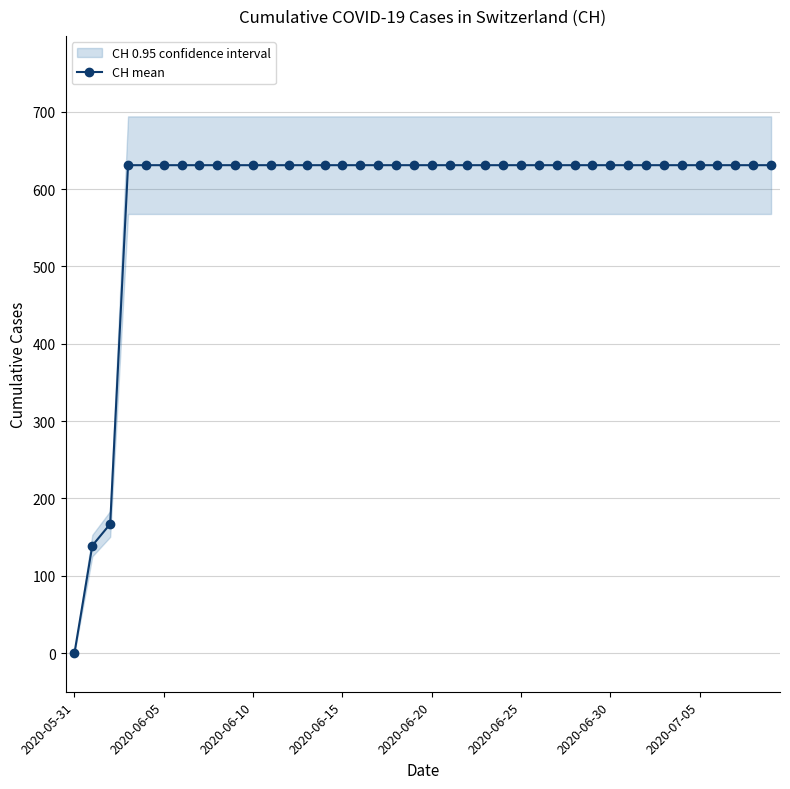

Is it true that the value at 2020-06-15 is 631?

True